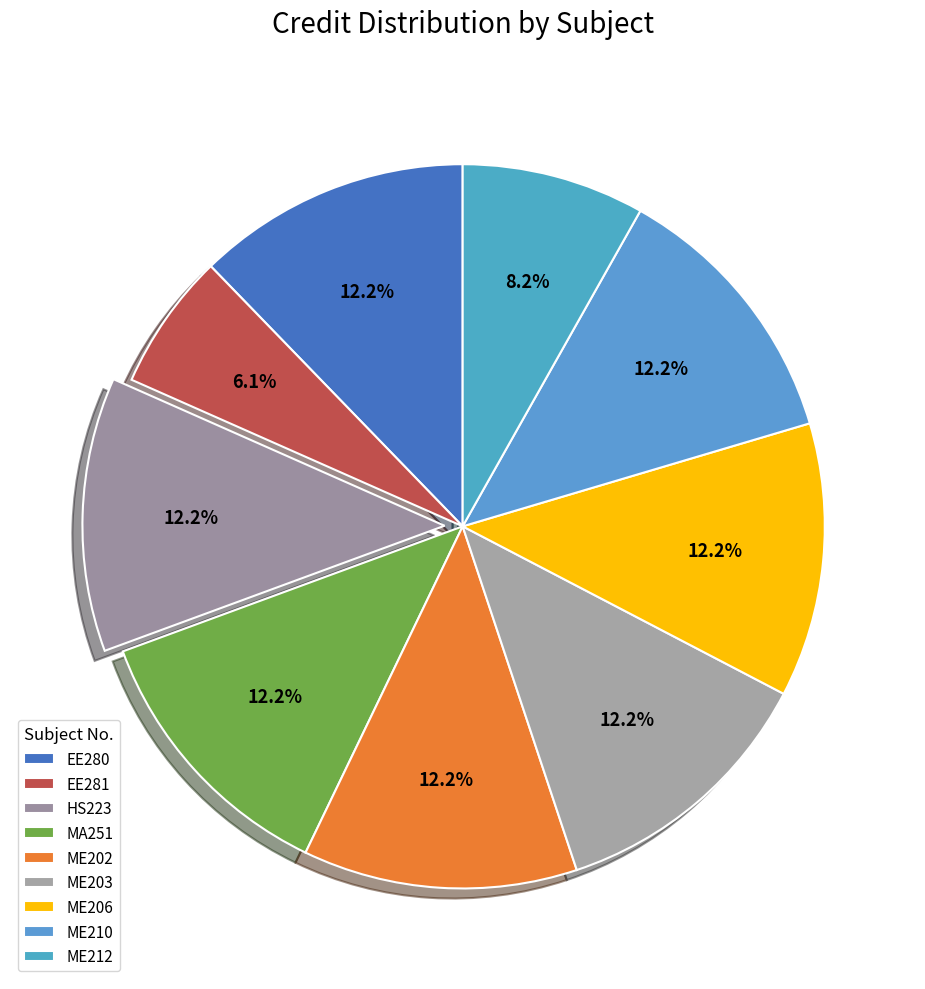

How many segments does this pie chart have?

9